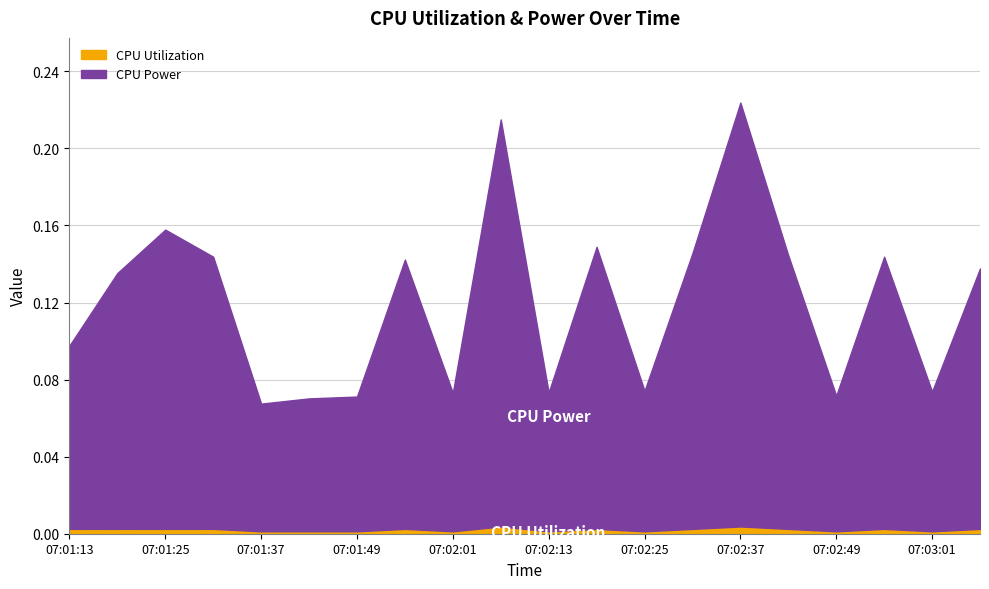

How many series are shown in this chart?

2